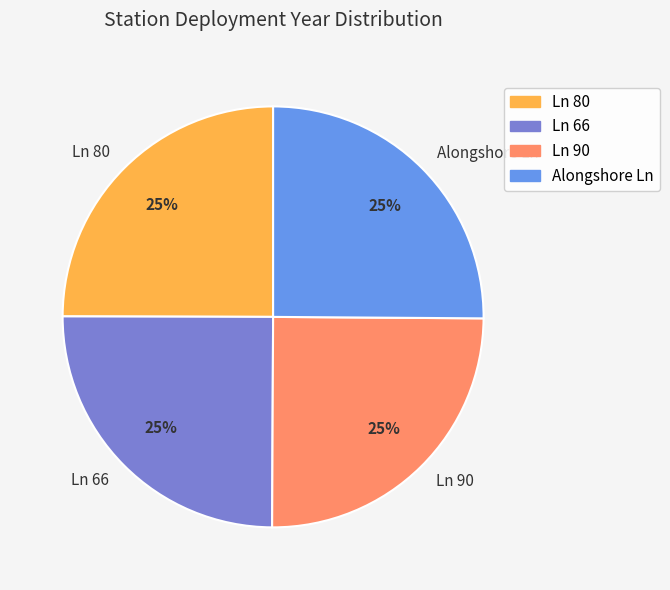

Does any single category account for the majority?

No